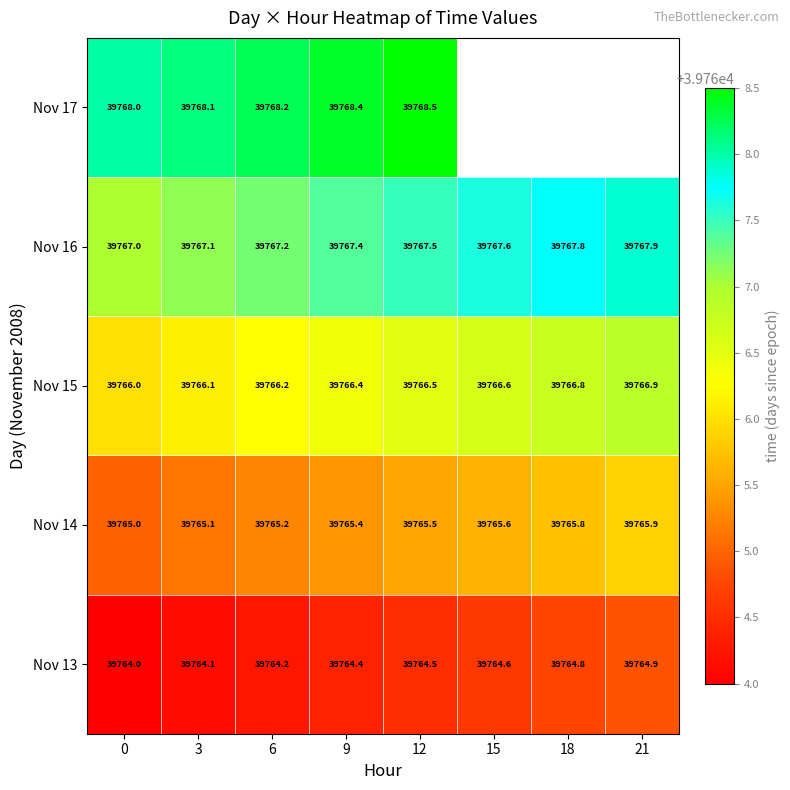

What is the total value across all series at 6?

198831.0